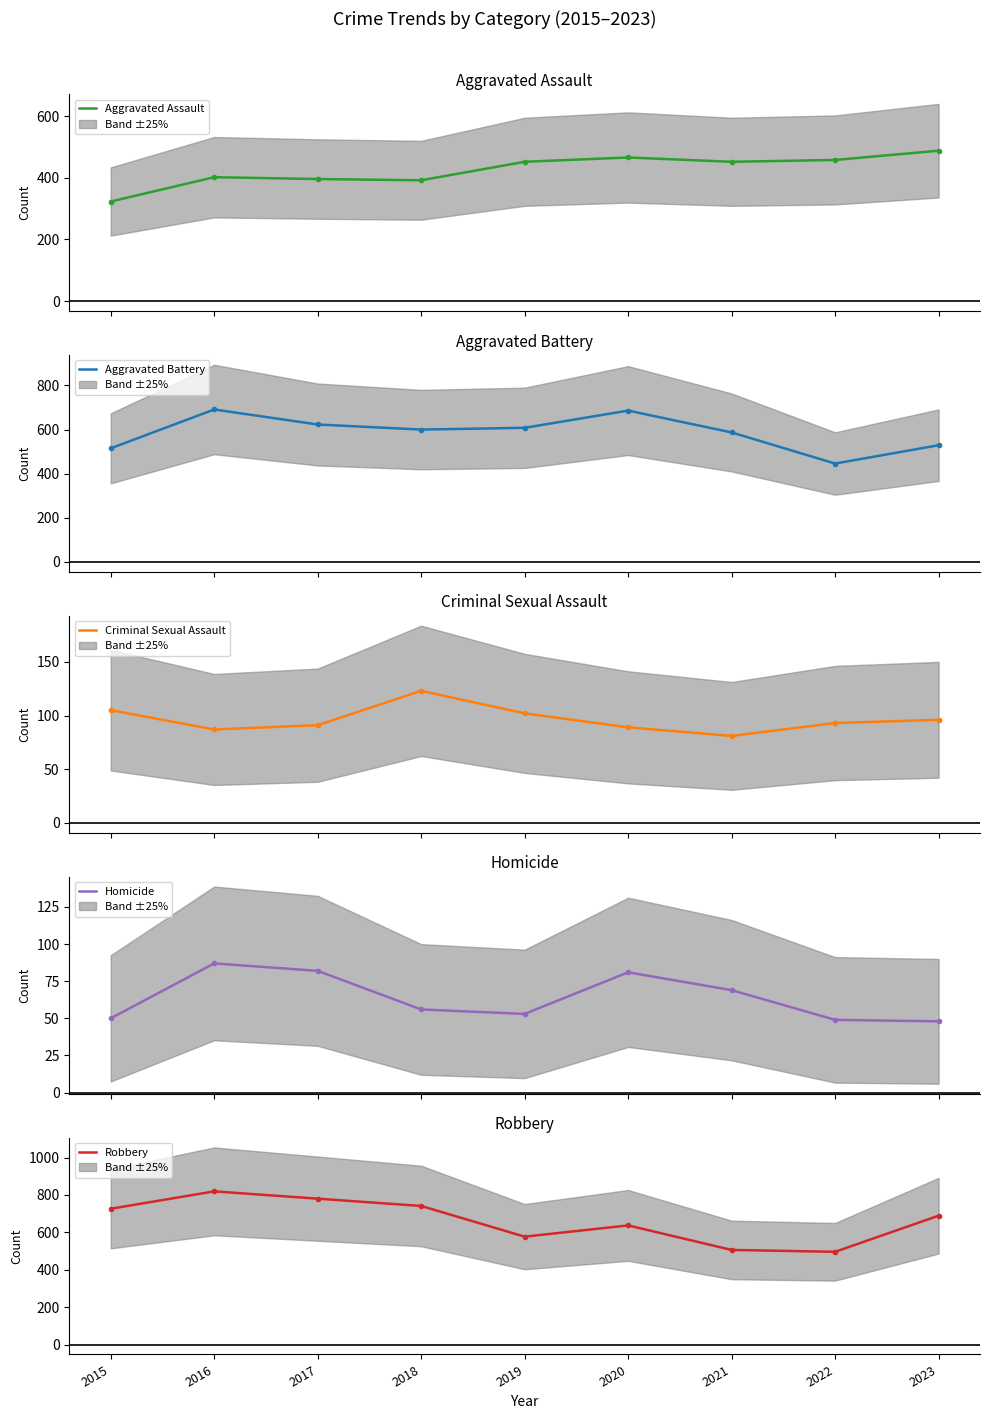

Rank the categories by Robbery value from lowest to highest.

2022, 2021, 2019, 2020, 2023, 2015, 2018, 2017, 2016